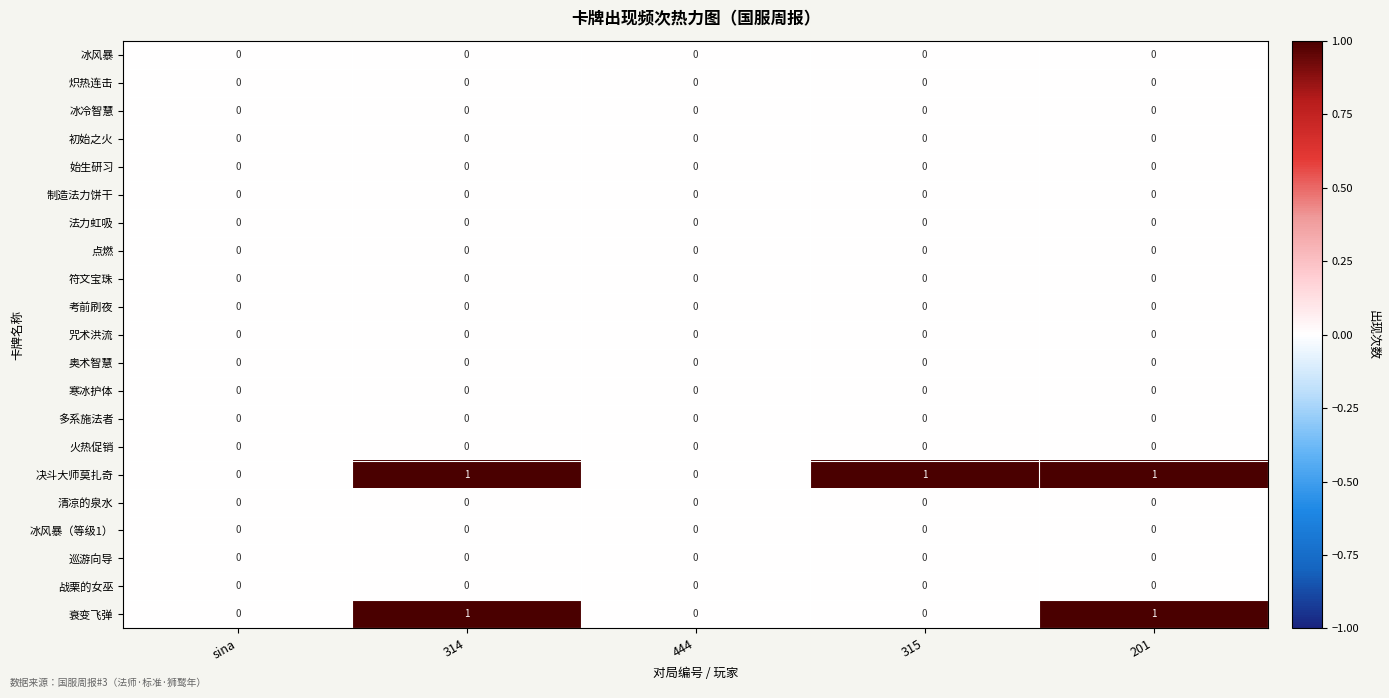

Which series has the largest total across all categories?

决斗大师莫扎奇